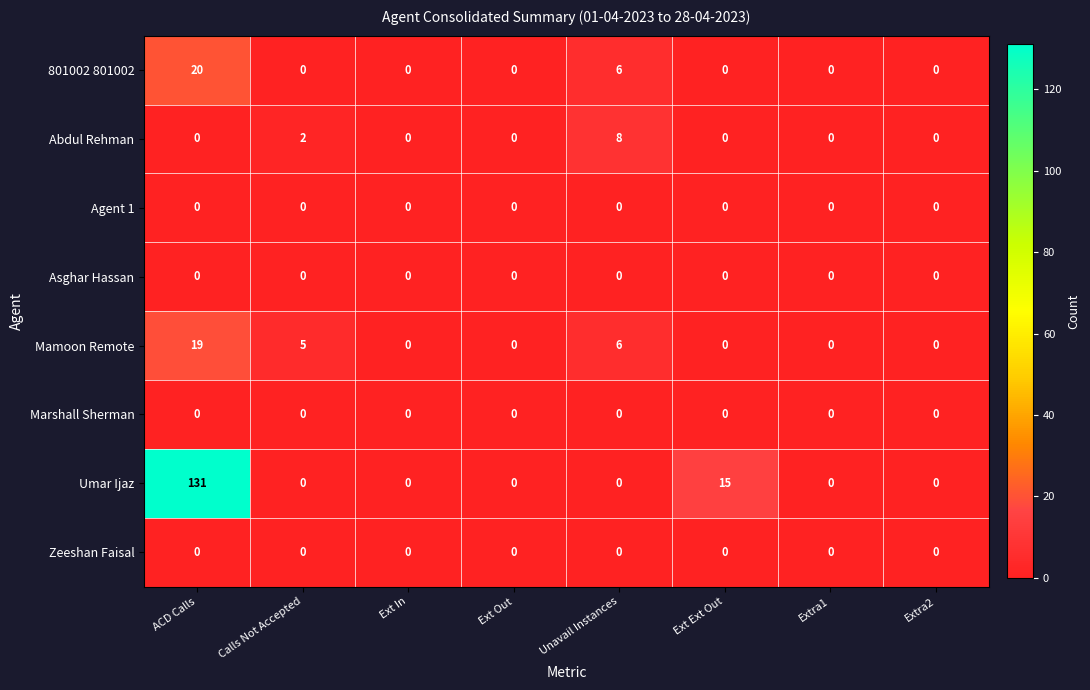

Which category has the highest value across all series?

ACD Calls